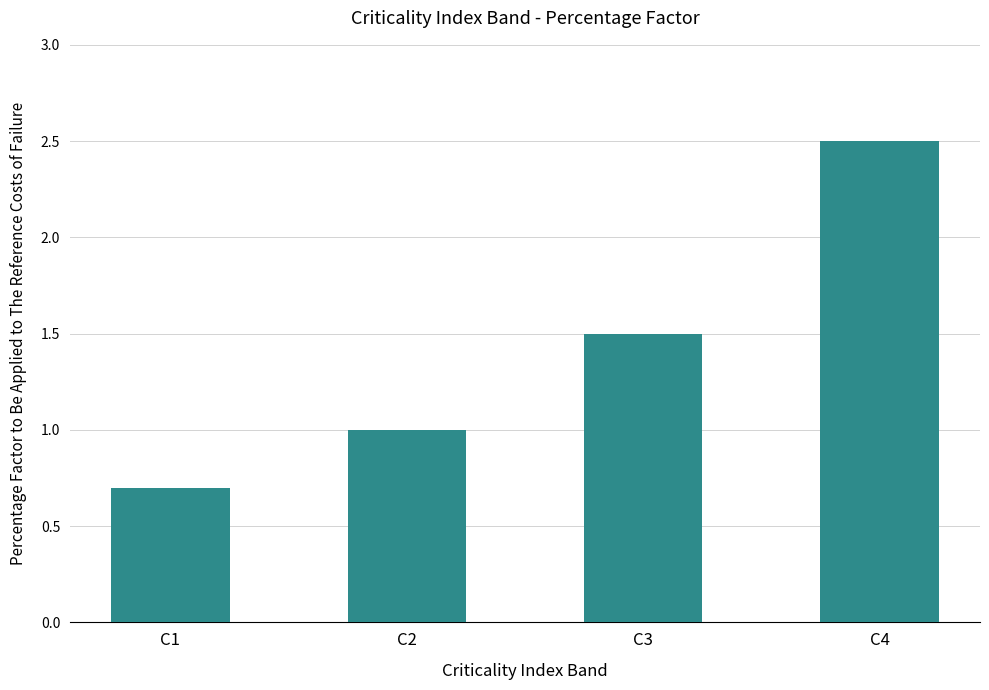

What is the value of the 1st bar from the left?

0.7